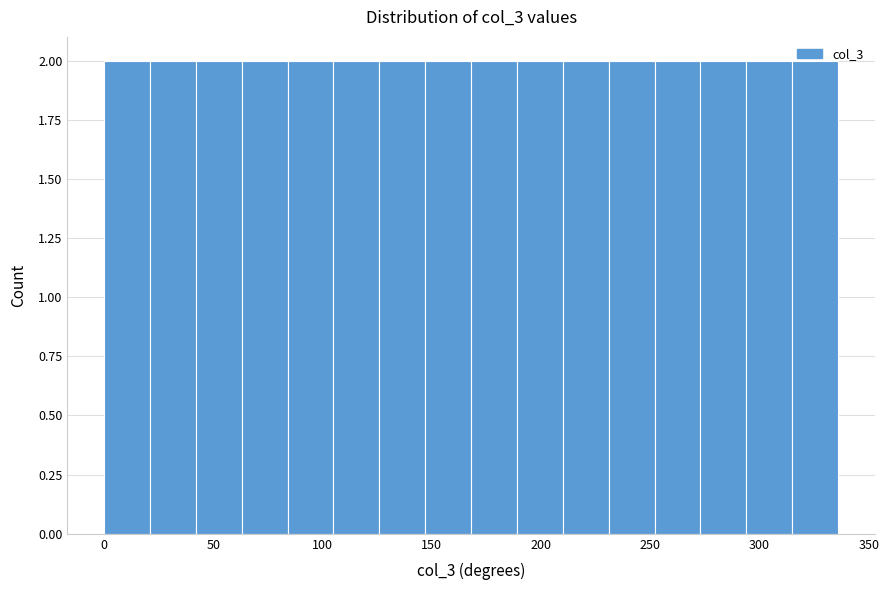

Reading left to right, transcribe this chart: for each bar, give the range it covers on the x-axis and its height. Neither the bar edges nor the heights are printed on the chart, so give them approximately, as read against the axes.

0 to 21: 2
21 to 42: 2
42 to 63: 2
63 to 84: 2
84 to 105: 2
105 to 126: 2
126 to 147: 2
147 to 168: 2
168 to 189: 2
189 to 210: 2
210 to 231: 2
231 to 252: 2
252 to 273: 2
273 to 294: 2
294 to 315: 2
315 to 336: 2